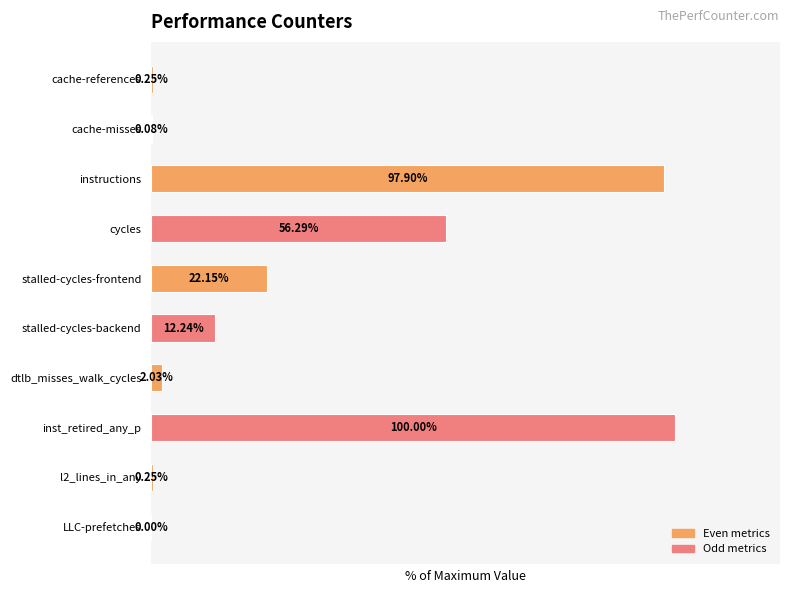

Between LLC-prefetches and stalled-cycles-backend, which is larger?

stalled-cycles-backend